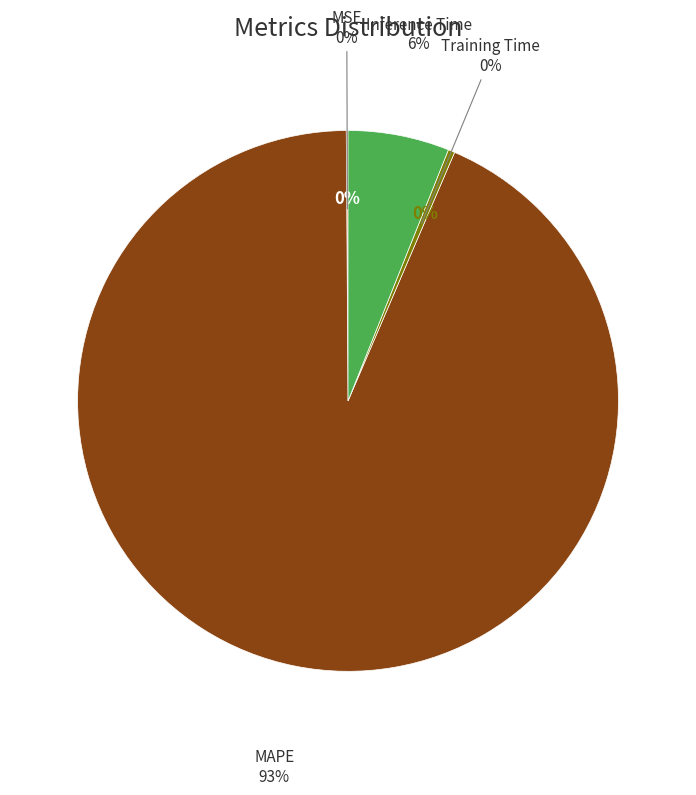

What is the majority slice?

MAPE